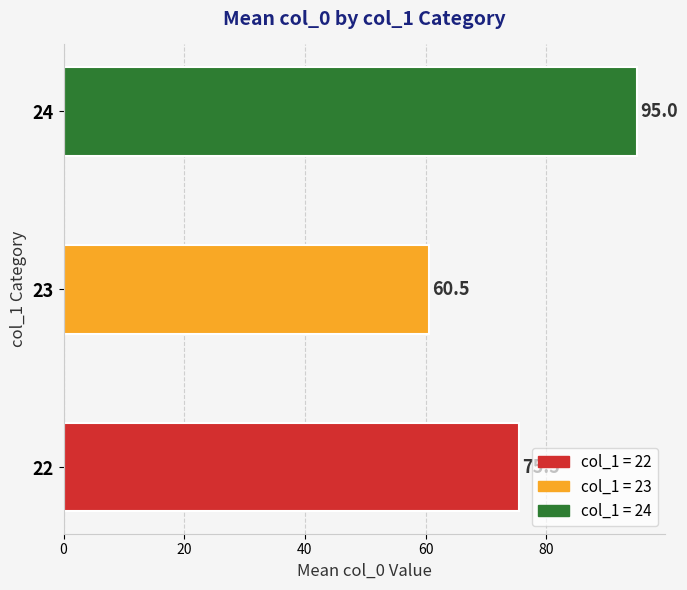

Rank the categories by value from highest to lowest.

24, 22, 23